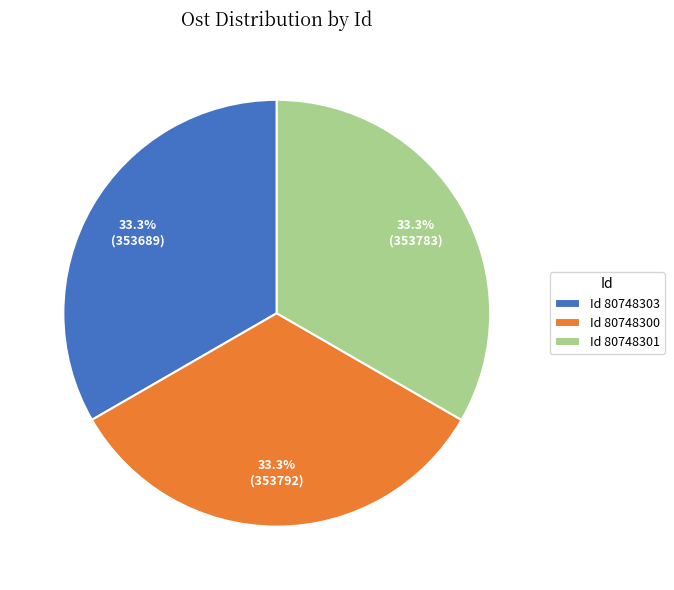

Count the number of slices in the pie.

3